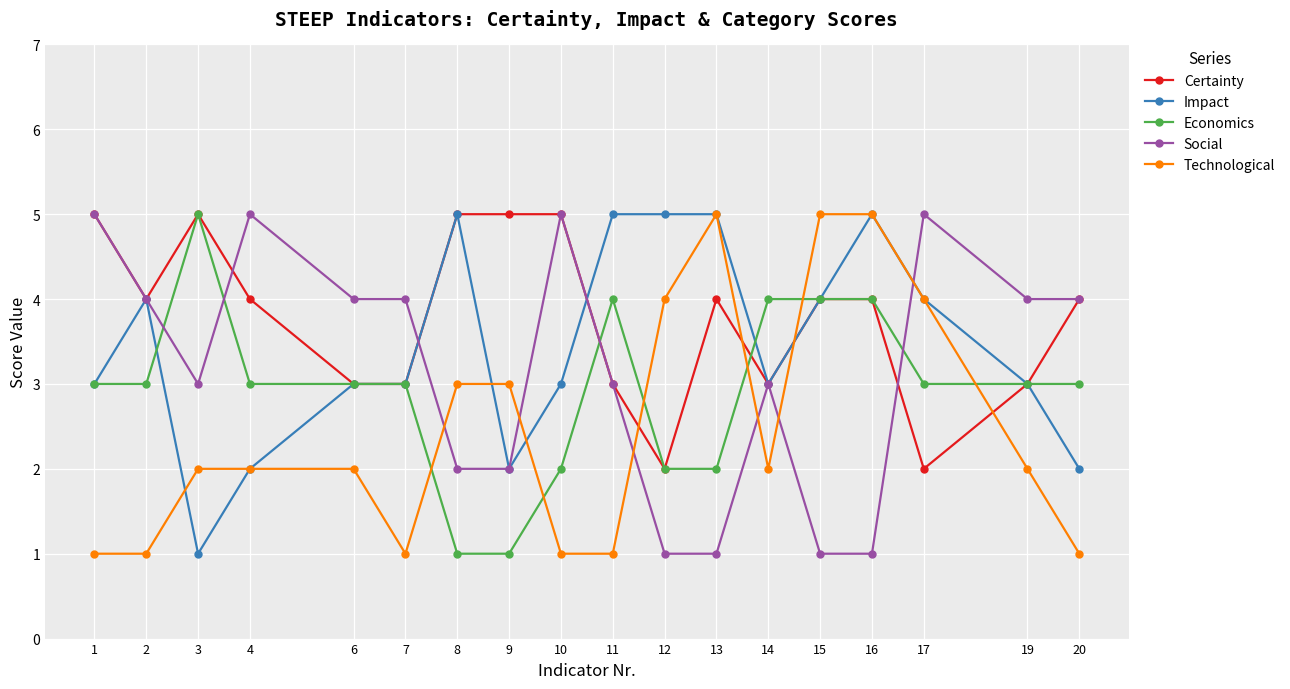

What is the maximum value shown in the chart?

5